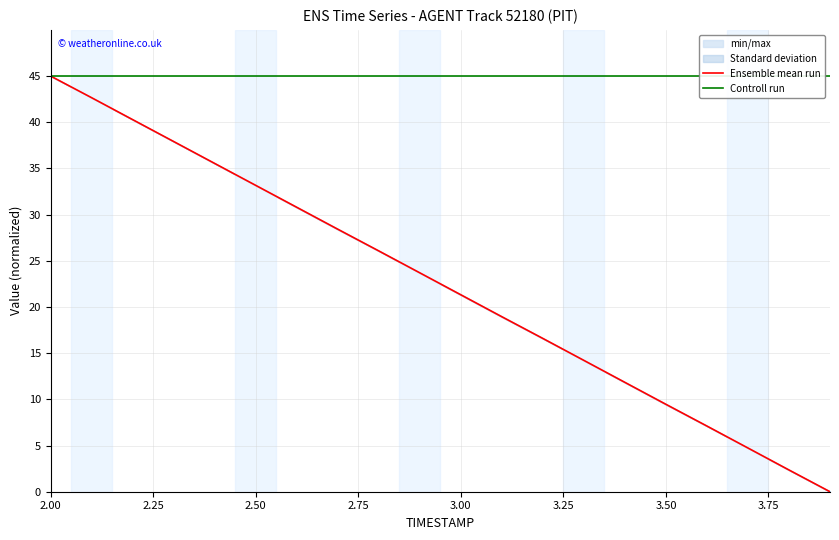

What is the greatest value displayed?

45.0